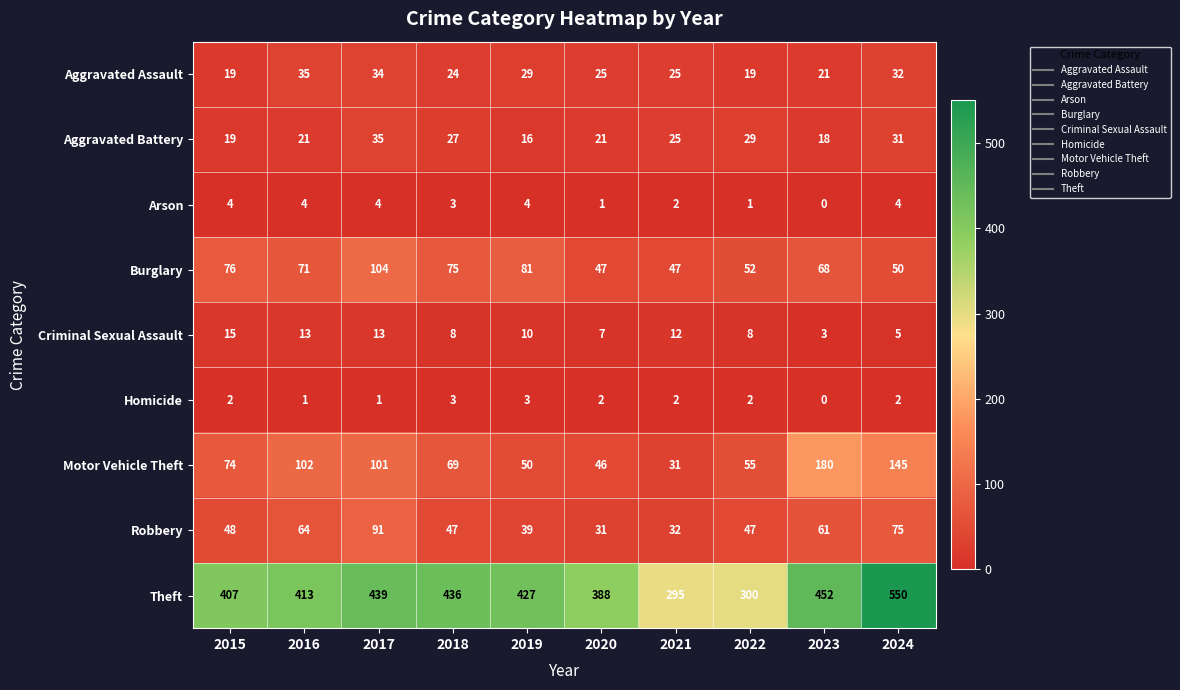

The value of Robbery at 2024 is 130. True or false?

False